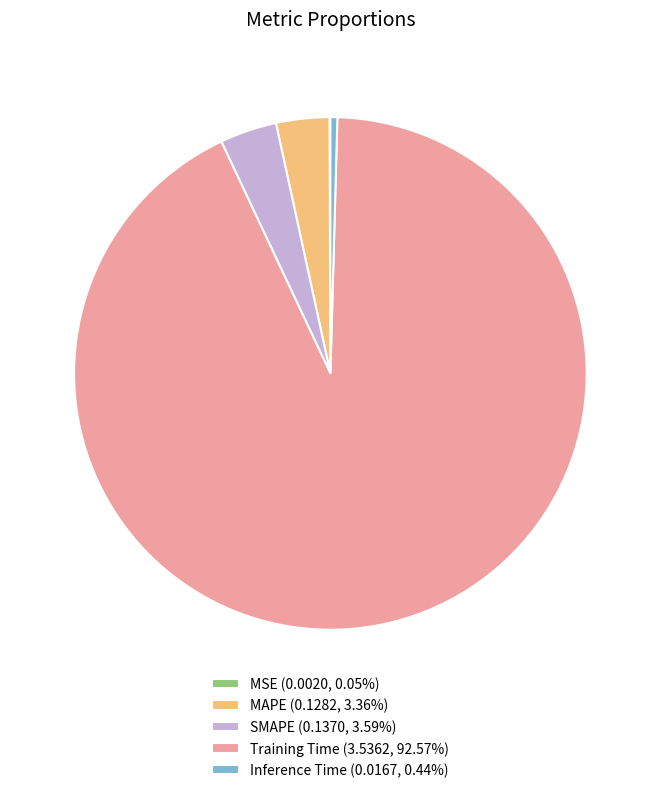

Does Training Time (3.5362, 92.57%) account for over 50% of the chart?

Yes